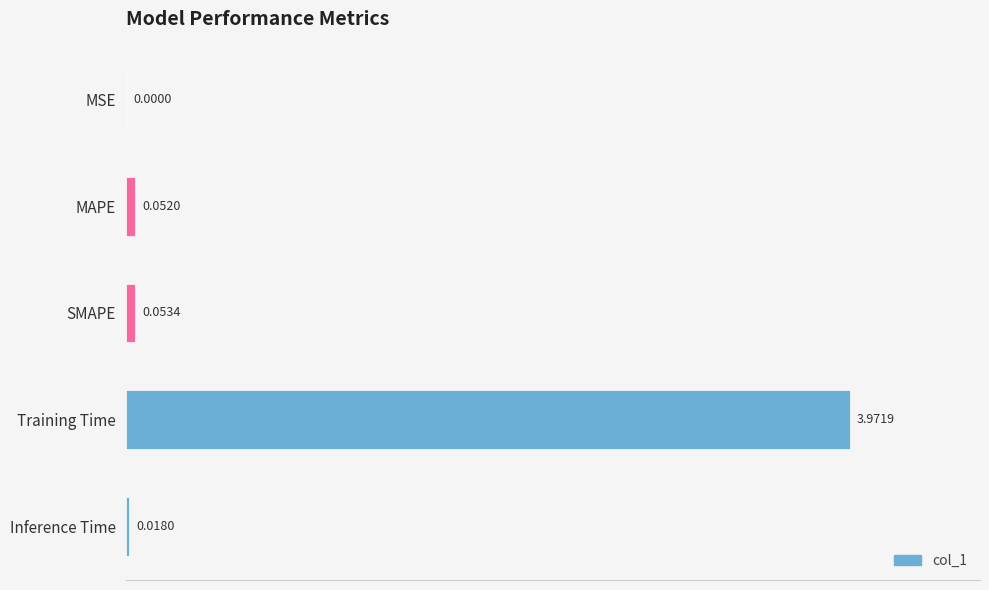

Between MAPE and SMAPE, which is larger?

SMAPE